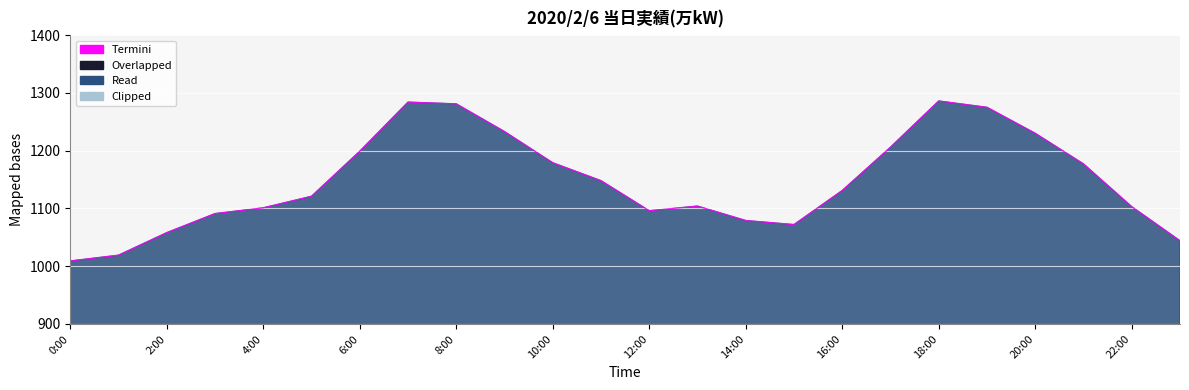

What is the difference between the maximum and minimum values?

277